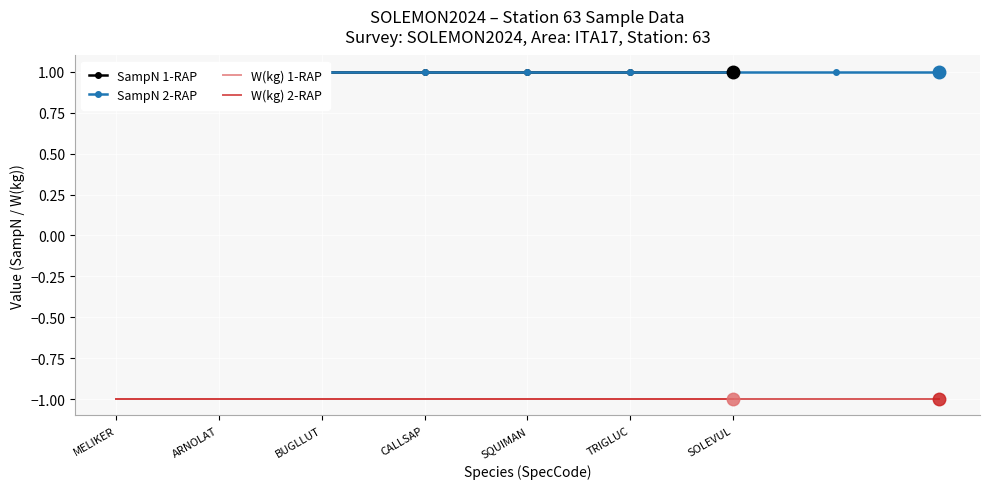

The W(kg) series shows -1 at CALLSAP. True or false?

True